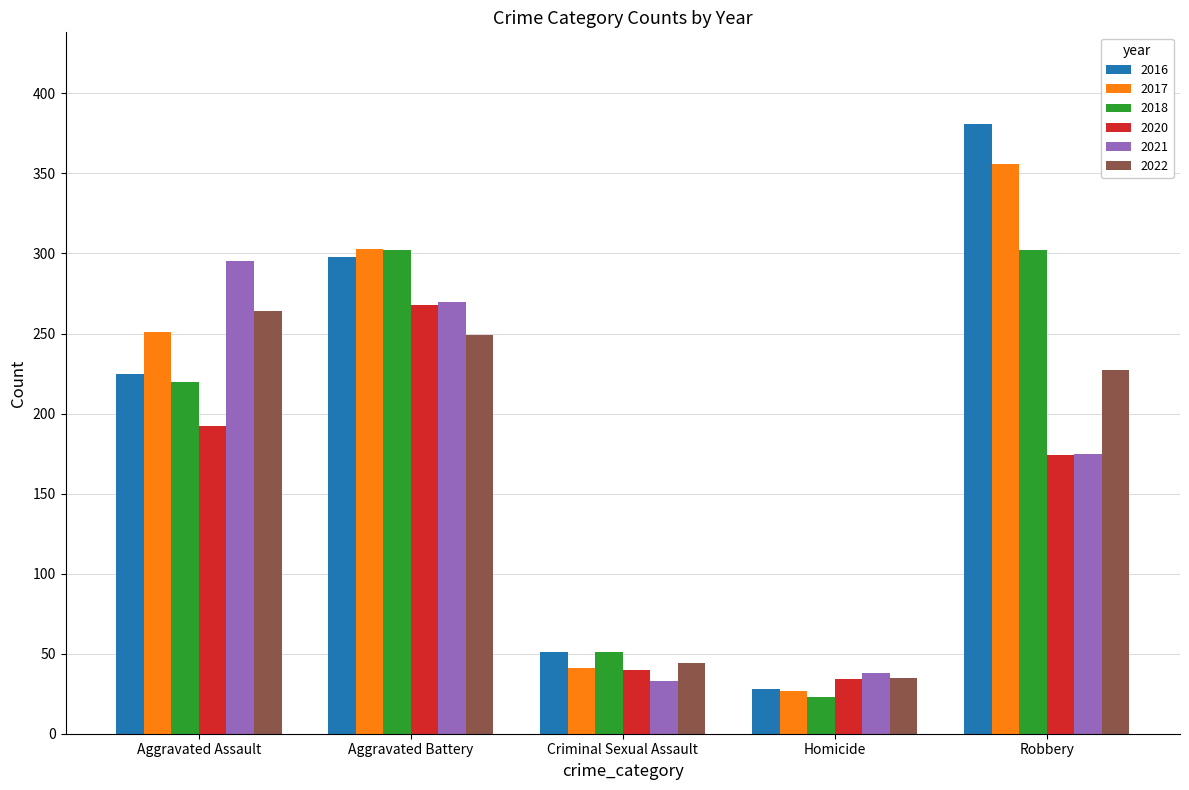

What is the label of the 2nd bar from the left?

Aggravated Battery